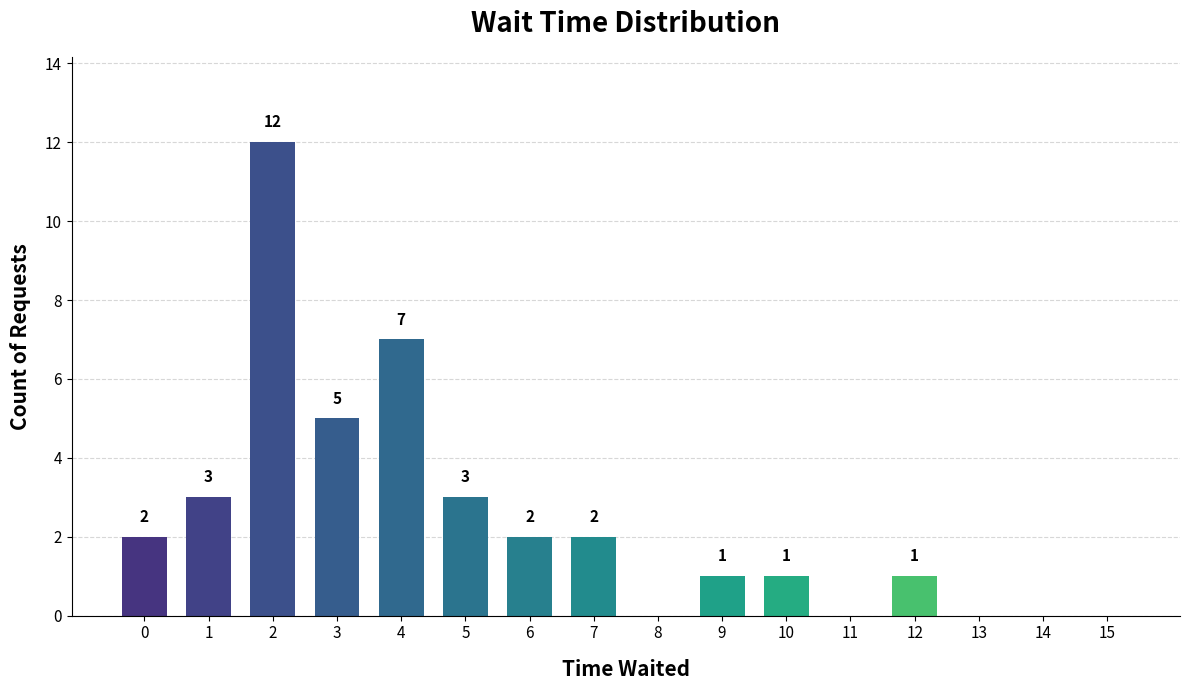

What is the maximum value shown in the chart?

12